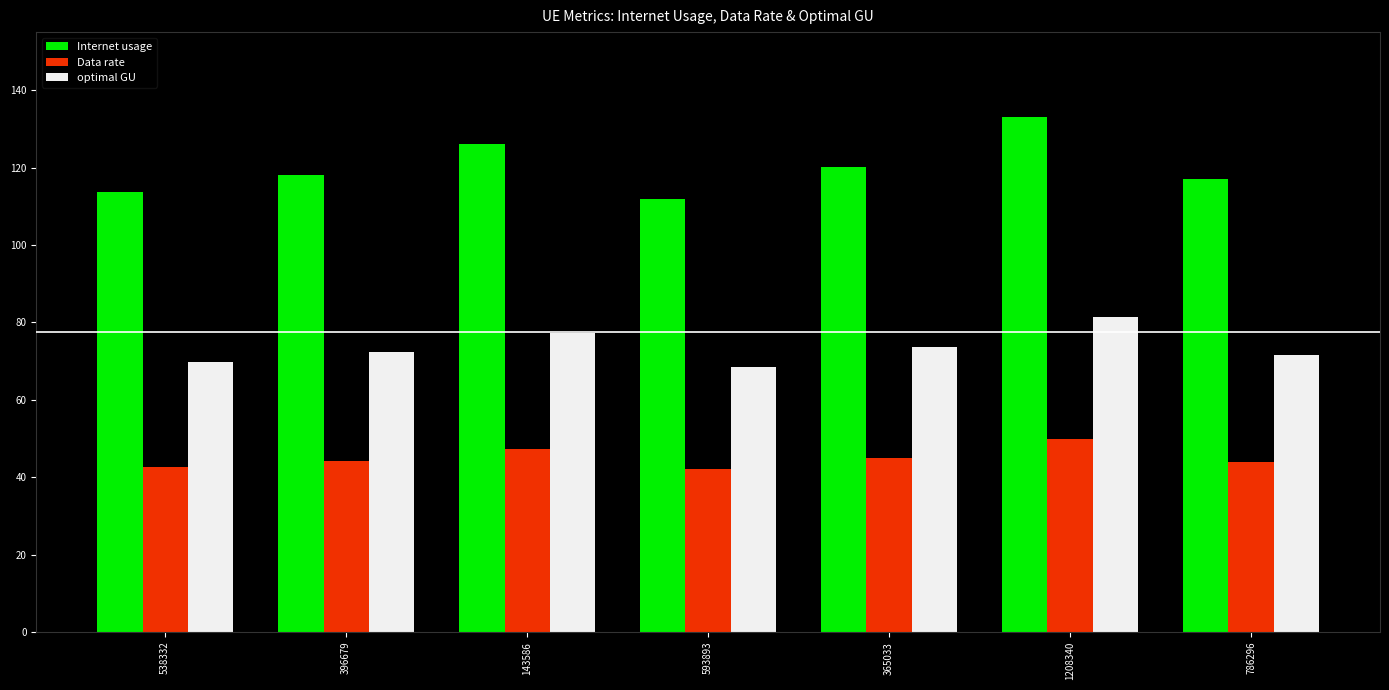

What is the difference between the second highest and second lowest values in the optimal GU series?

7.6